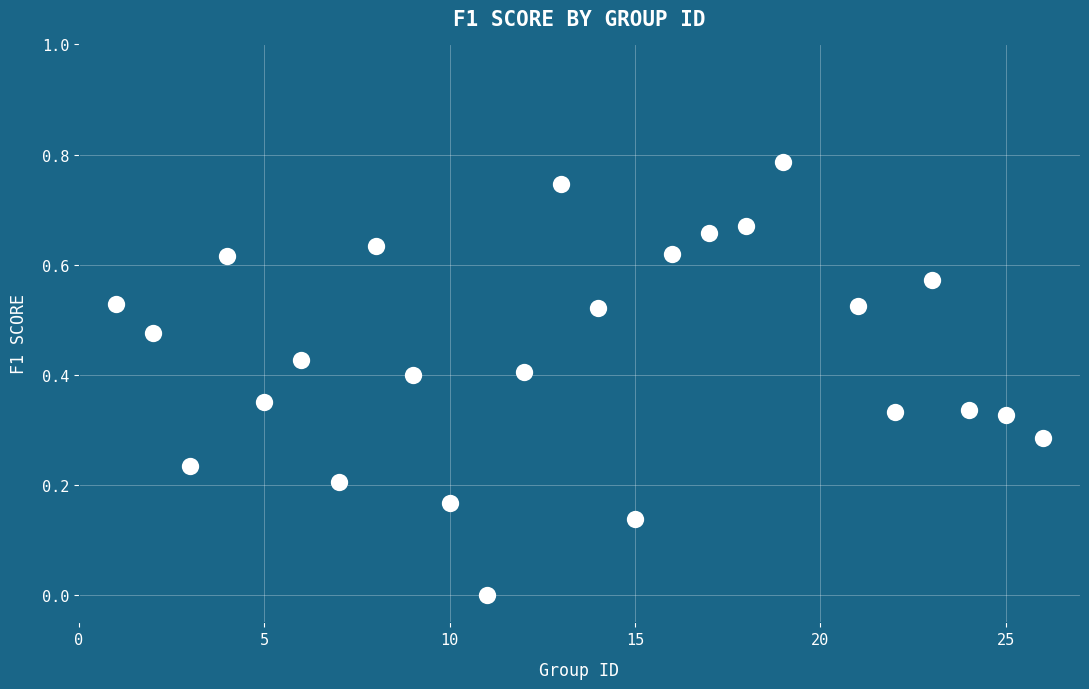

What is the range of X values (max minus min)?

25.0